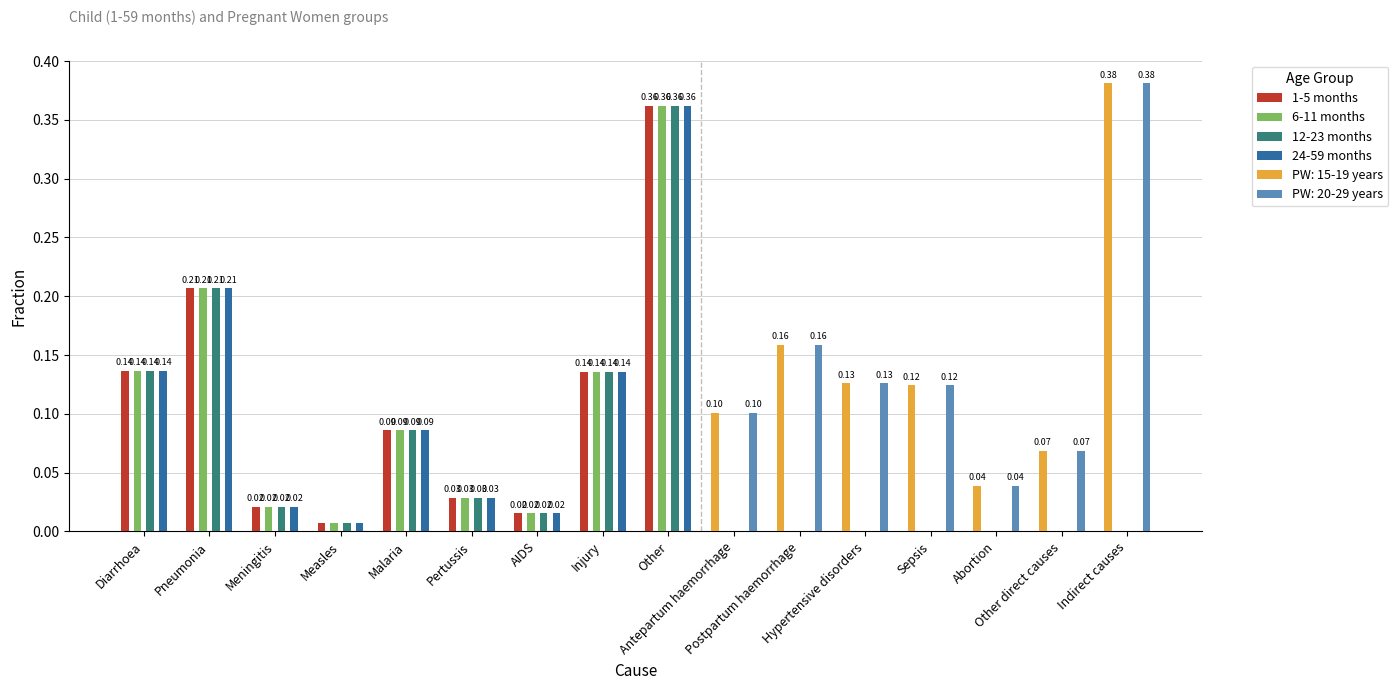

Which series changed the most between Pneumonia and AIDS?

1-5 months